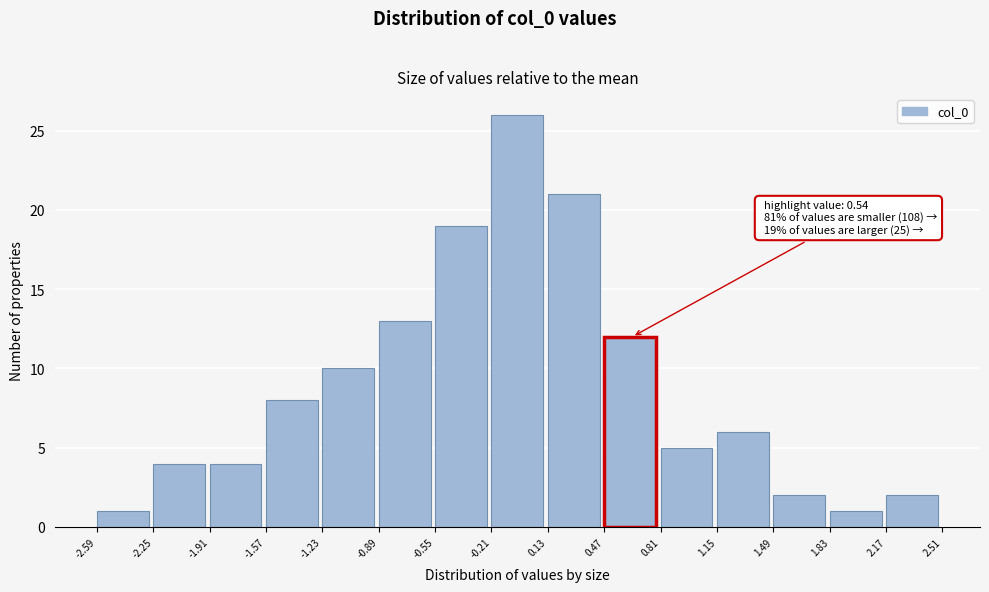

Which range on the x-axis has the tallest bar?

-0.21 to 0.13